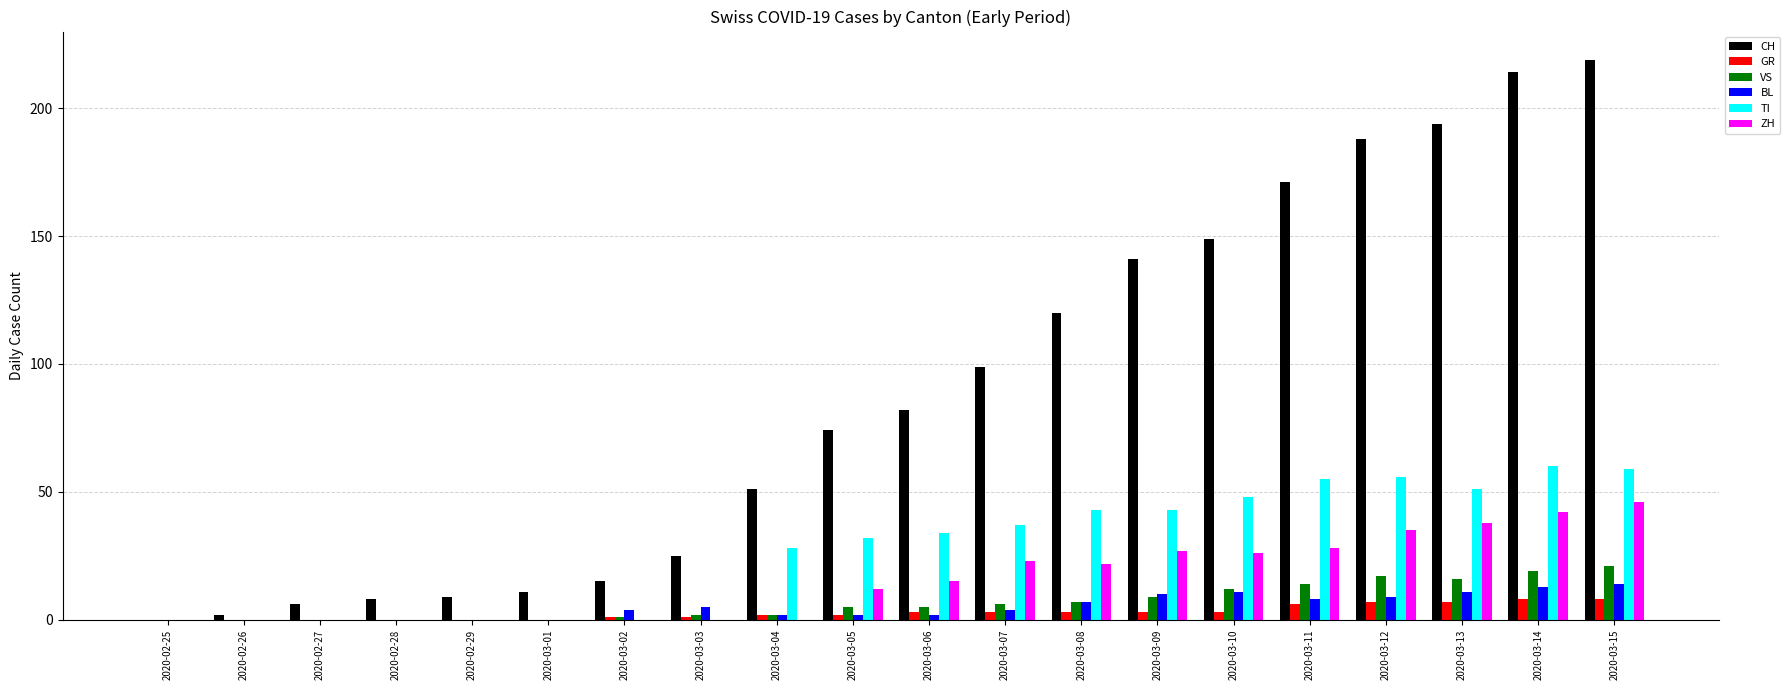

How many categories are shown in the chart?

20